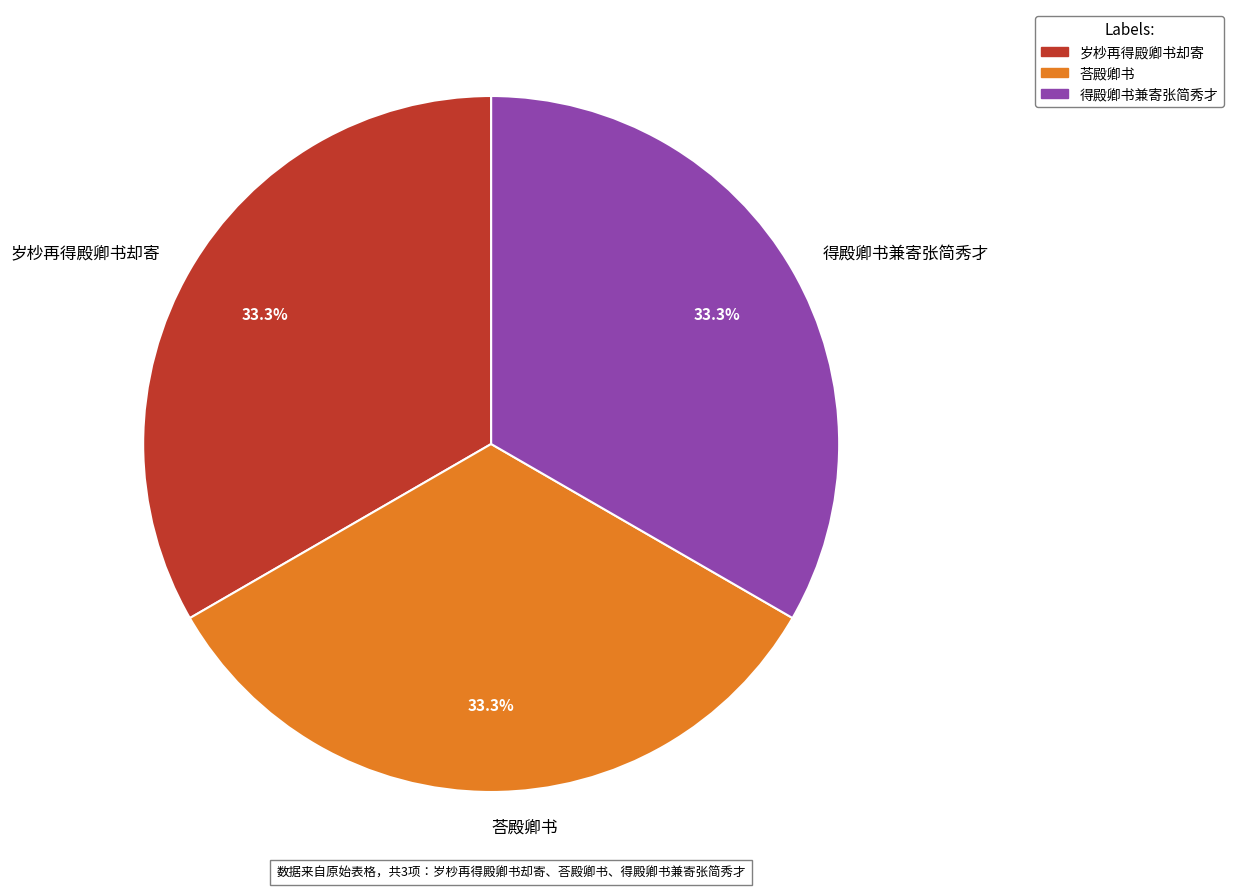

What percentage is the 荅殿卿书 slice, to the nearest percent?

33%